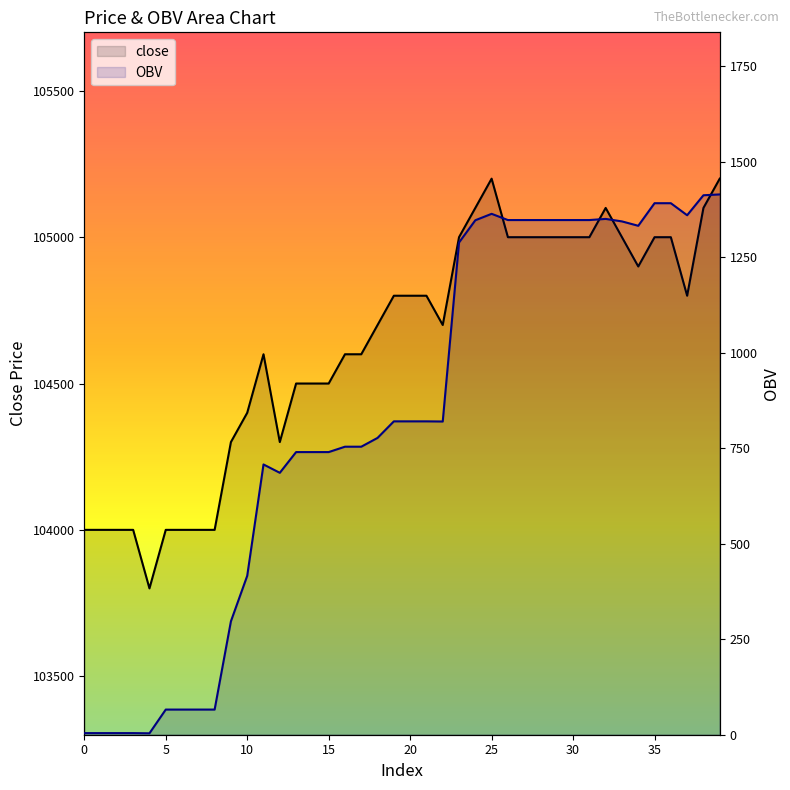

List the labels in order of close value, smallest first.

4, 0, 1, 2, 3, 5, 6, 7, 8, 9, 12, 10, 13, 14, 15, 11, 16, 17, 18, 22, 19, 20, 21, 37, 34, 23, 26, 27, 28, 29, 30, 31, 33, 35, 36, 24, 32, 38, 25, 39